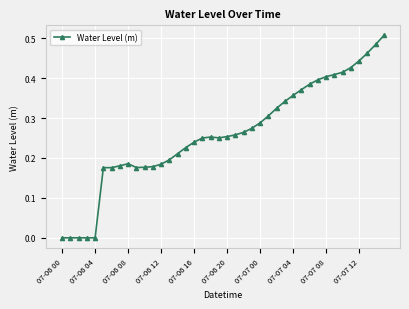

What is the sum of all values?

10.4